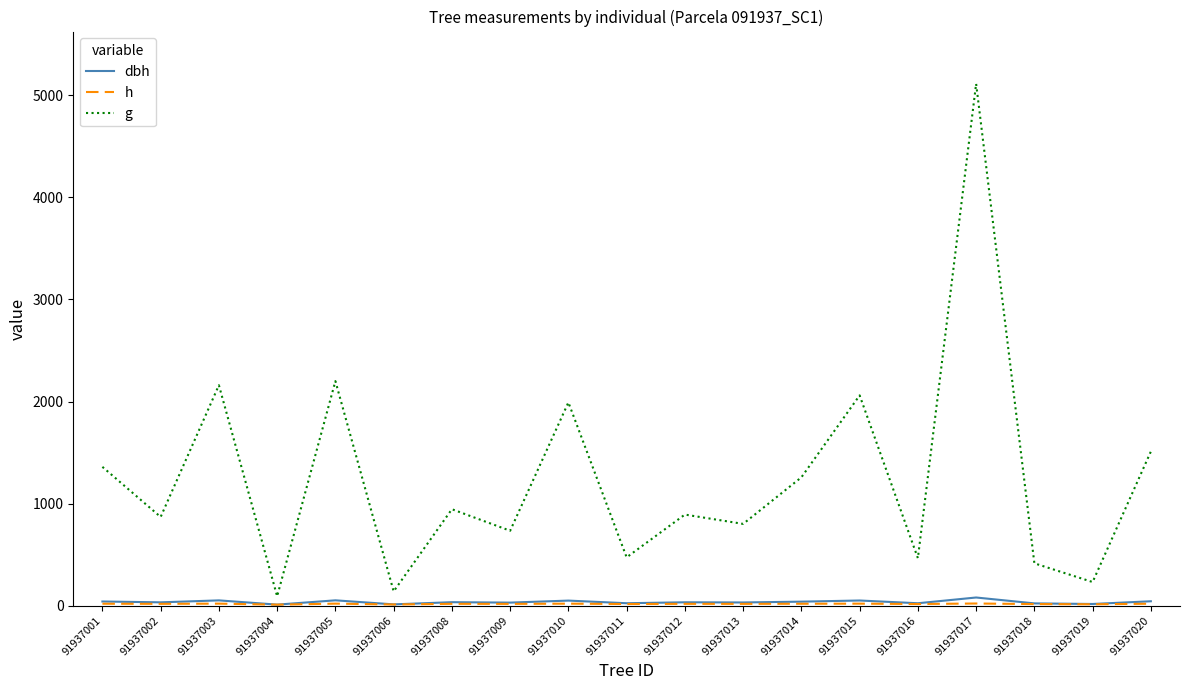

True or false: g and dbh cross at least once.

False